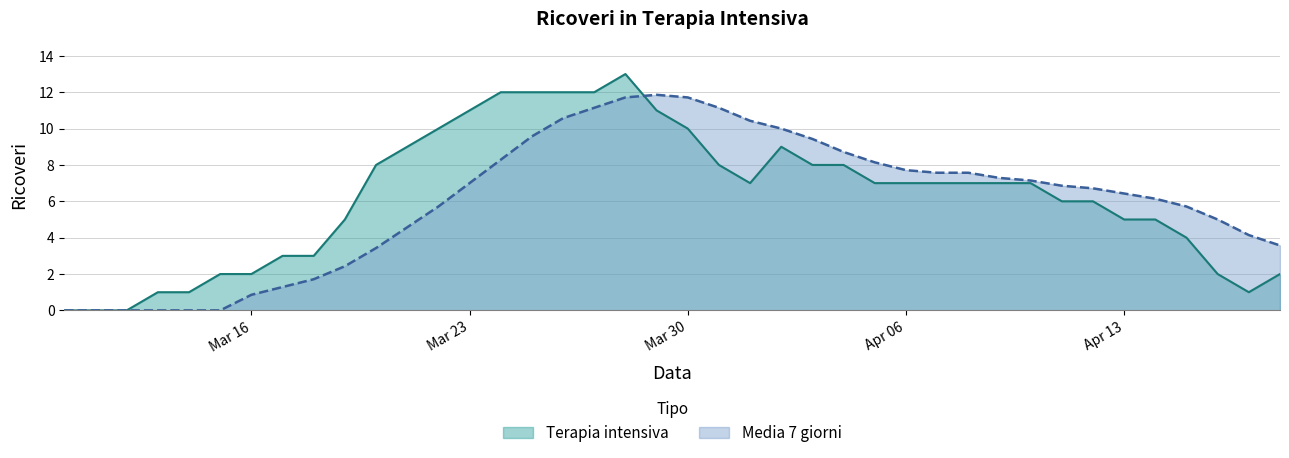

The value of Terapia intensiva at 2020-04-15 is 4.0. True or false?

True